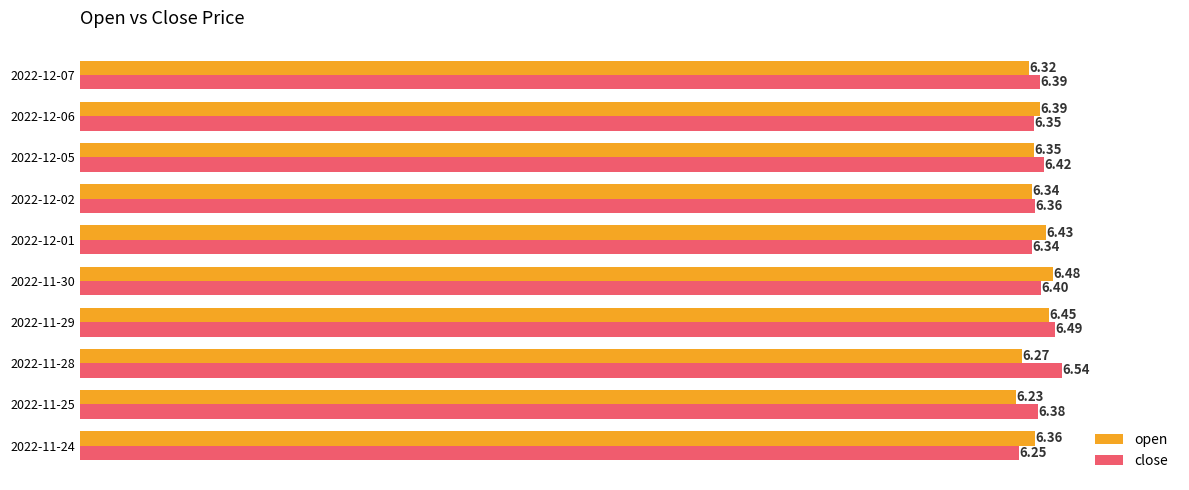

Which series has the largest total across all categories?

close